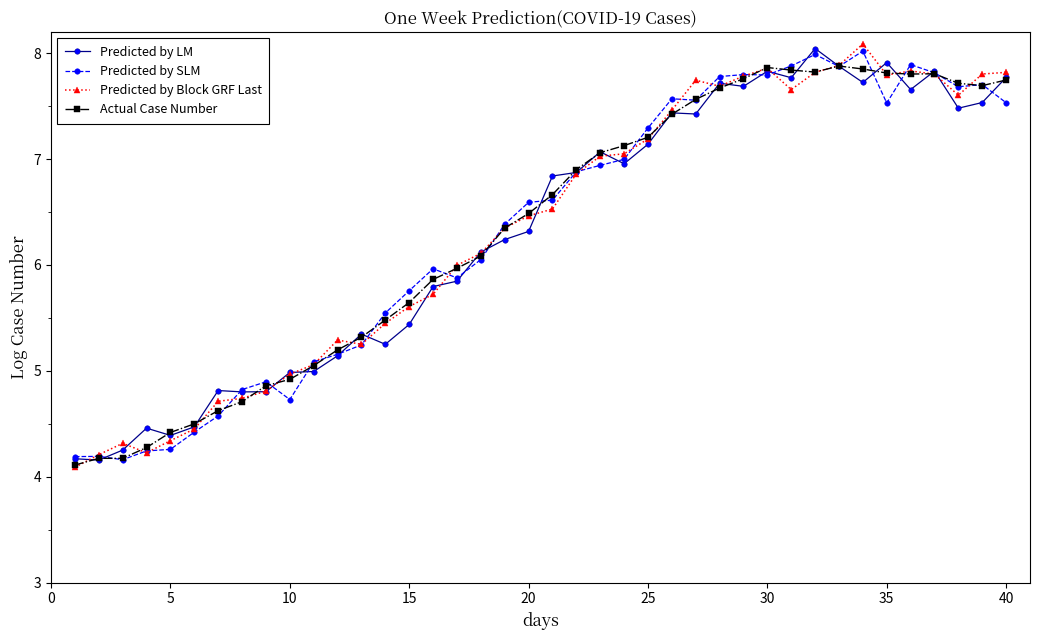

What is the value of the Actual Case Number point at the 26th from the left?

7.4